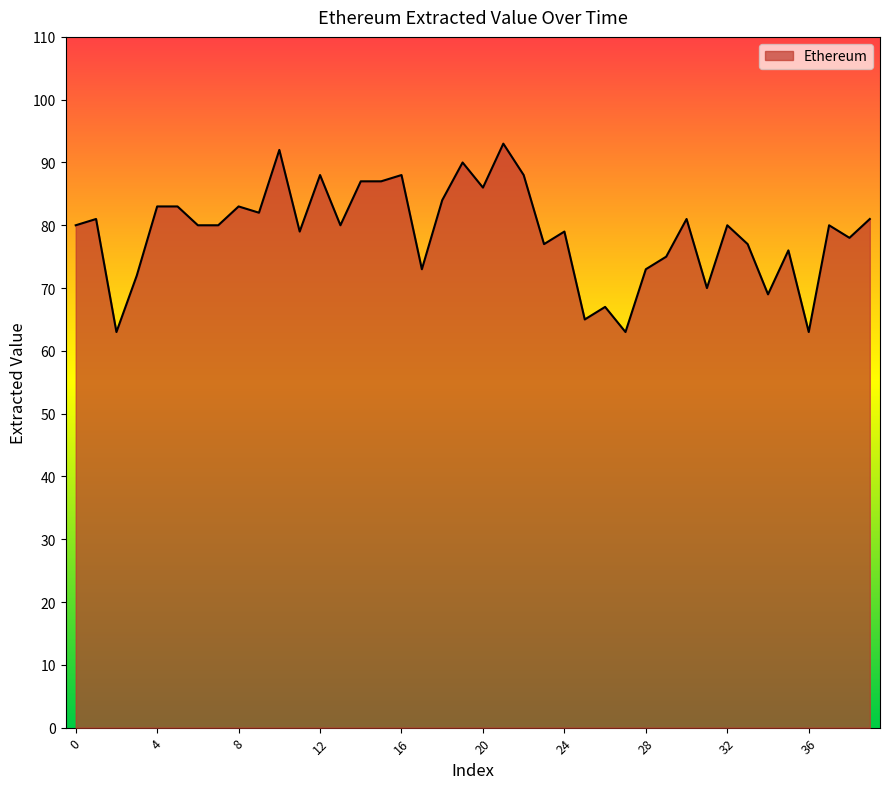

What is the minimum value shown in the chart?

63